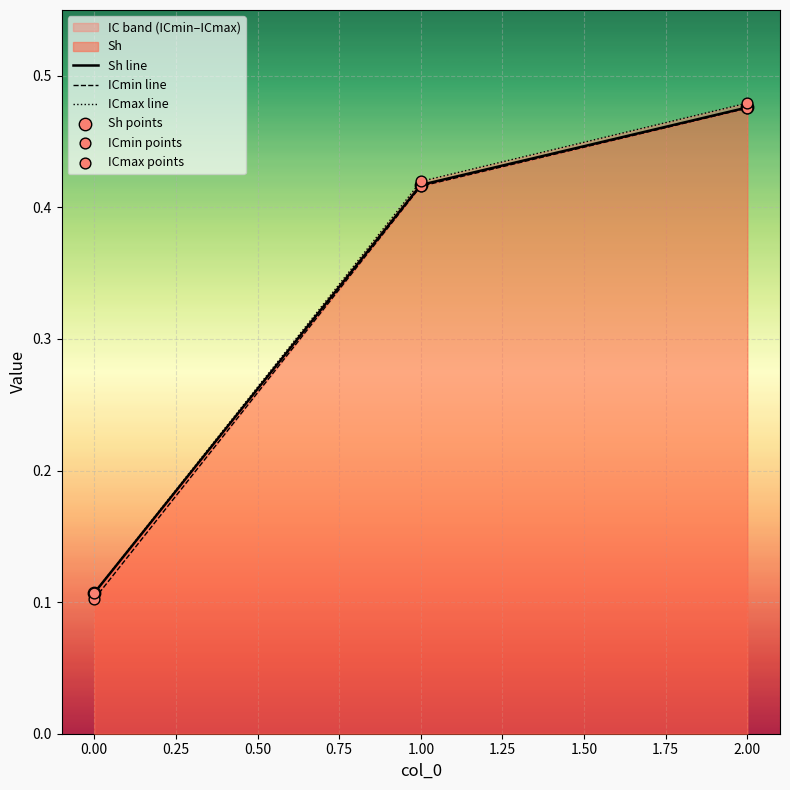

At how many categories does at least one series exceed 0?

3